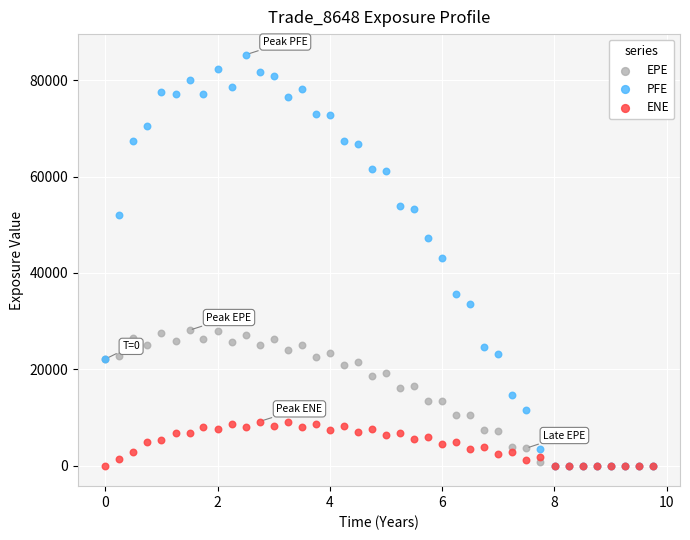

What are all the series names shown in the legend?

EPE, PFE, ENE